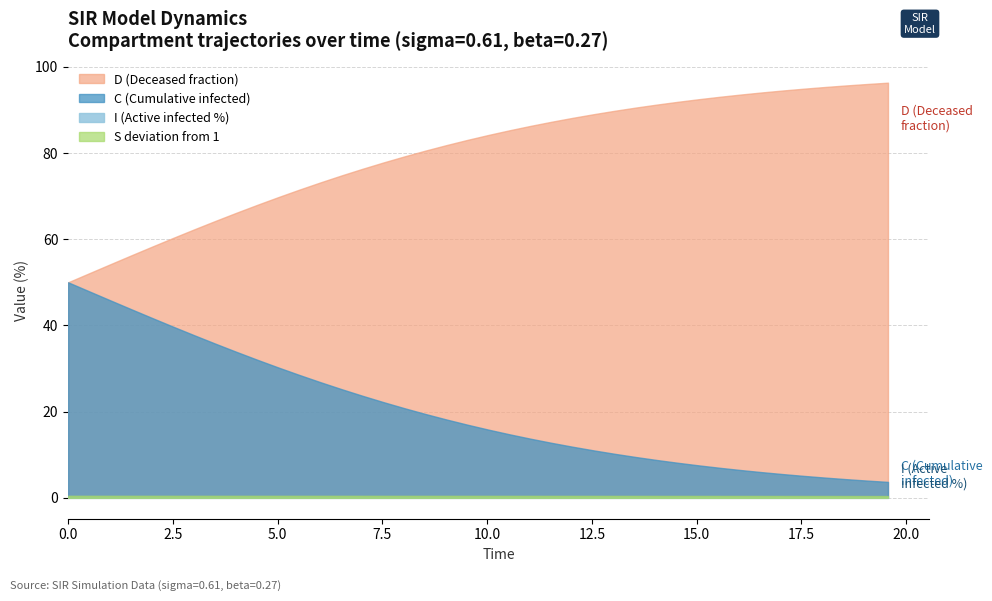

The value of S at 34 is 1.7. True or false?

False